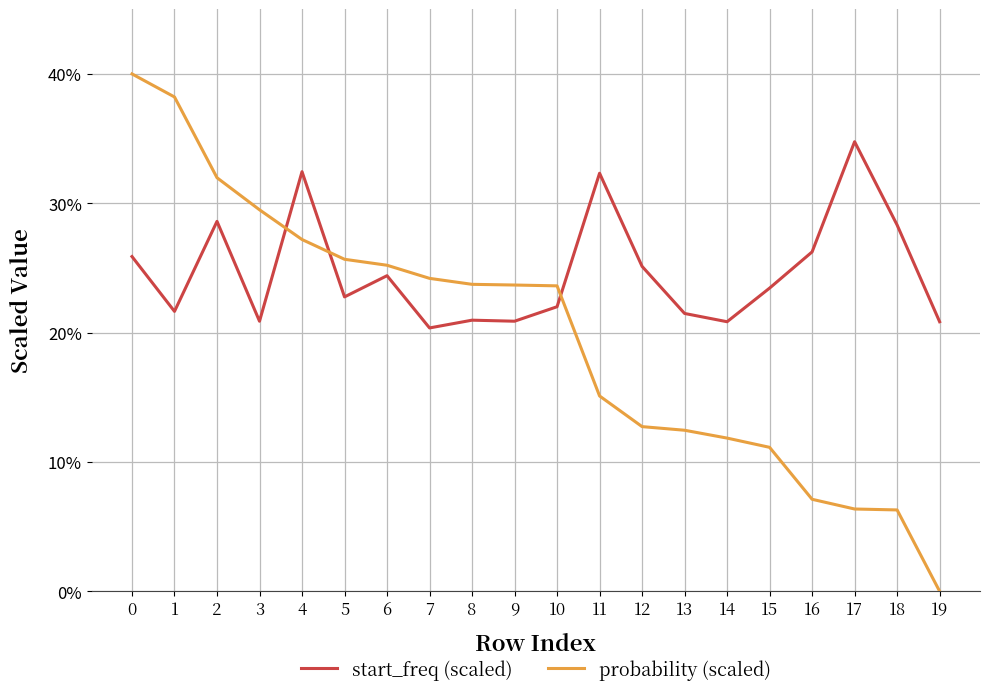

Rank the series at 10 from highest to lowest value.

probability (scaled), start_freq (scaled)